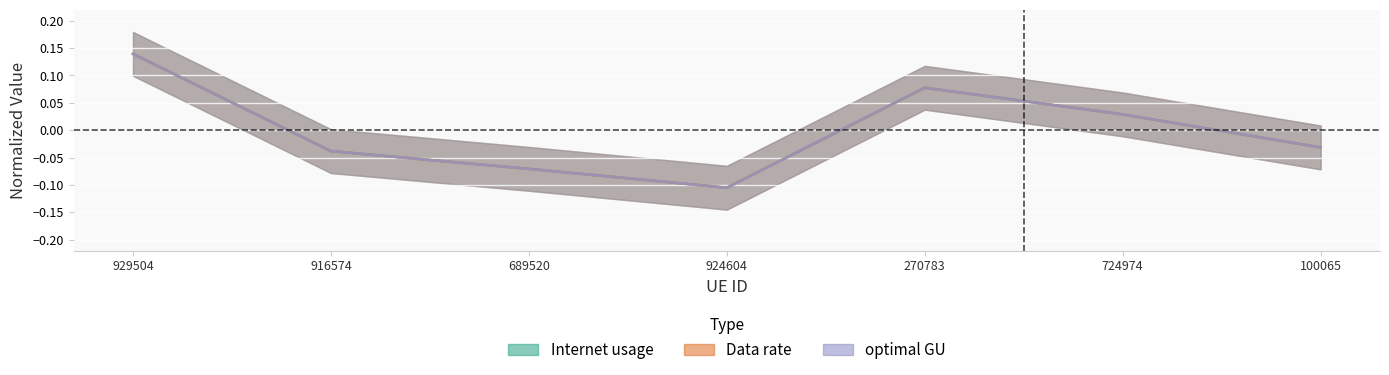

What is the sum of the optimal GU values at 916574 and 689520?

-0.1